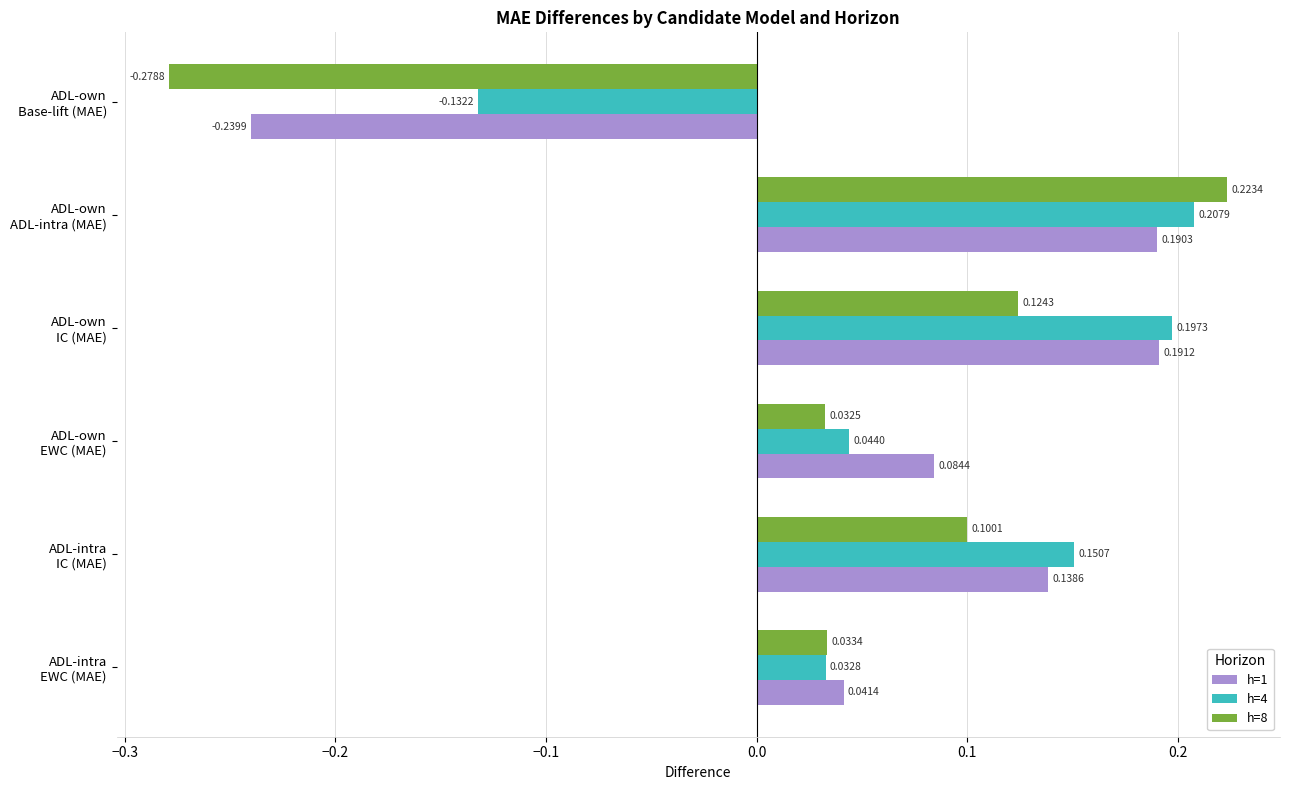

Which series has the widest spread of values?

h=8